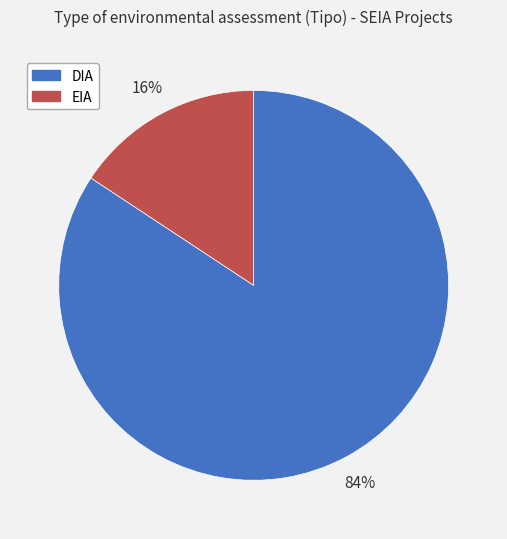

What percentage is the DIA slice, to the nearest percent?

84%